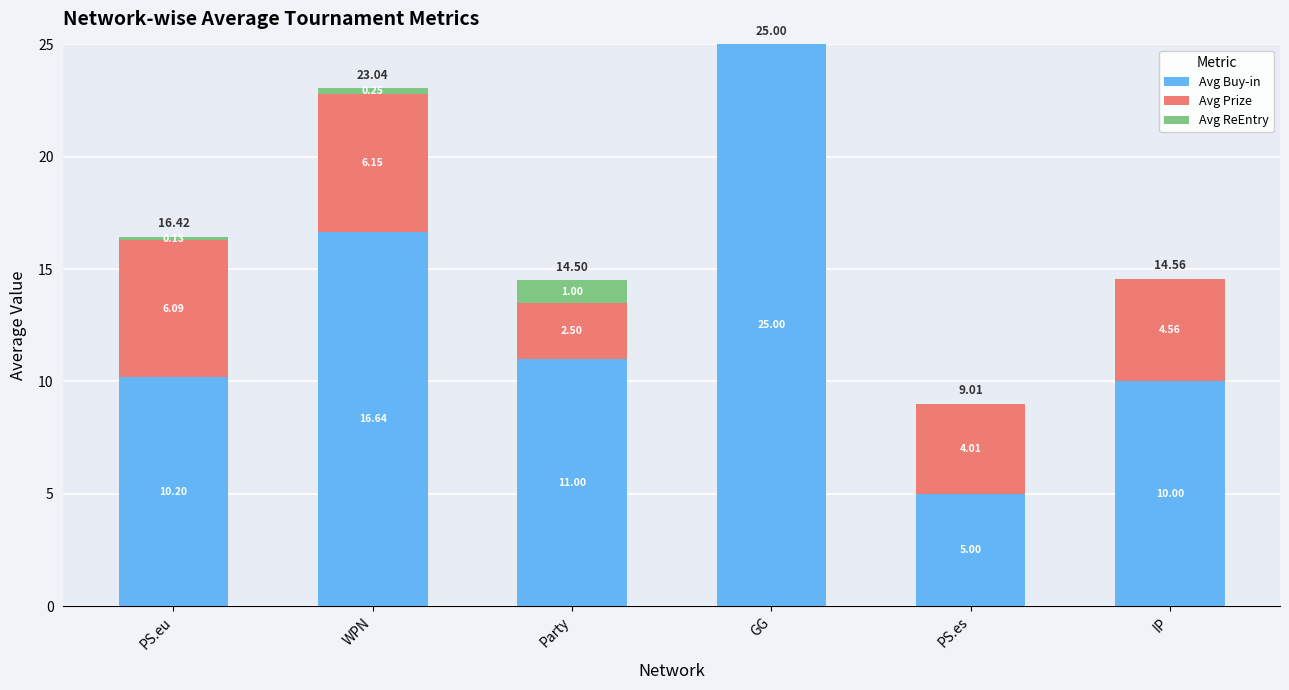

What is the sum of the Avg Buy-in values at Party and GG?

36.0